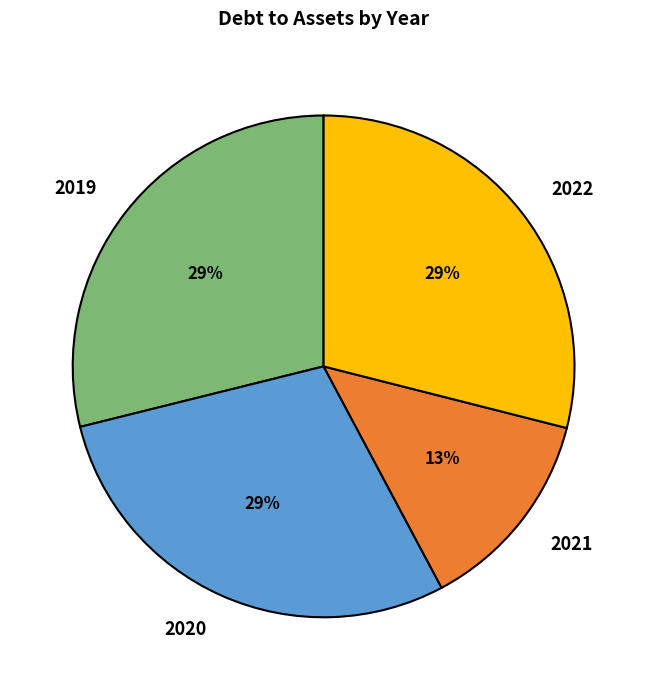

To the nearest percent, what is the average slice percentage?

25%